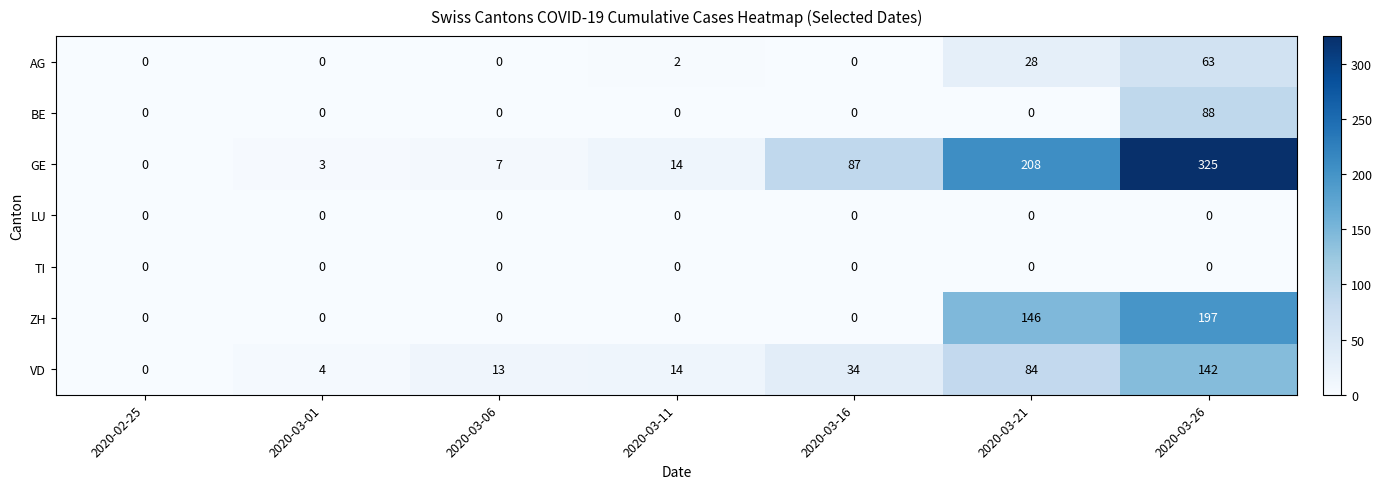

Rank the categories by GE value from highest to lowest.

2020-03-26, 2020-03-21, 2020-03-16, 2020-03-11, 2020-03-06, 2020-03-01, 2020-02-25